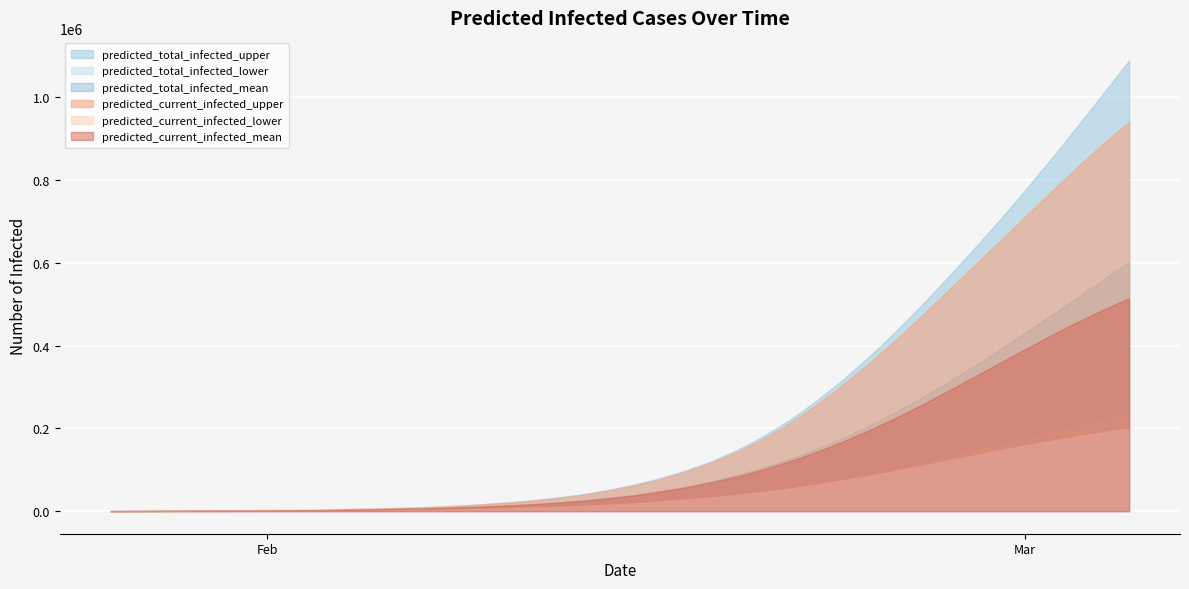

True or false: predicted_total_infected_lower has more than 1 interior local peaks.

False